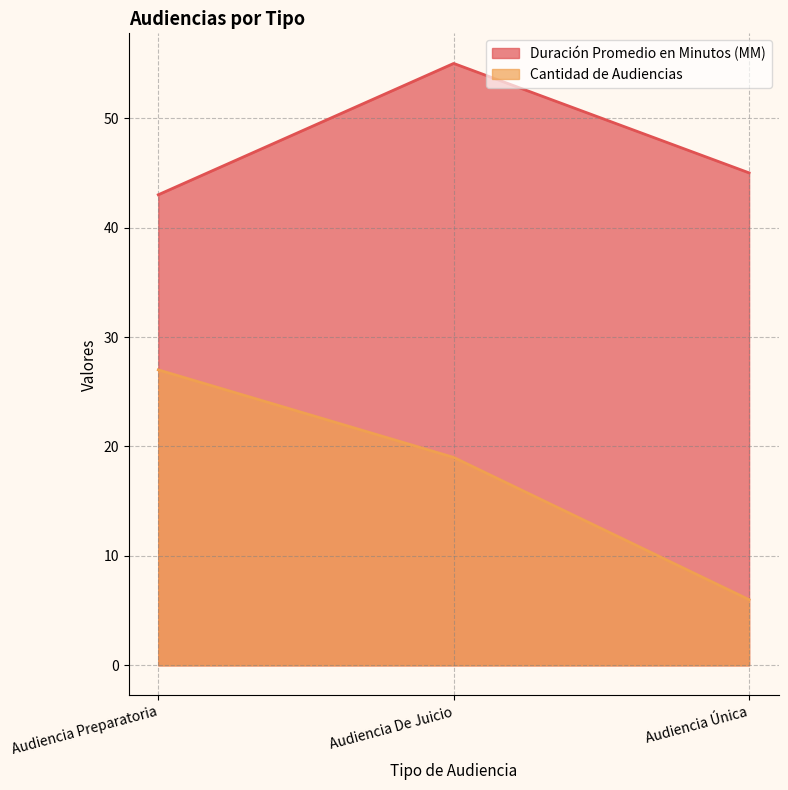

How many lines are shown in the chart?

2